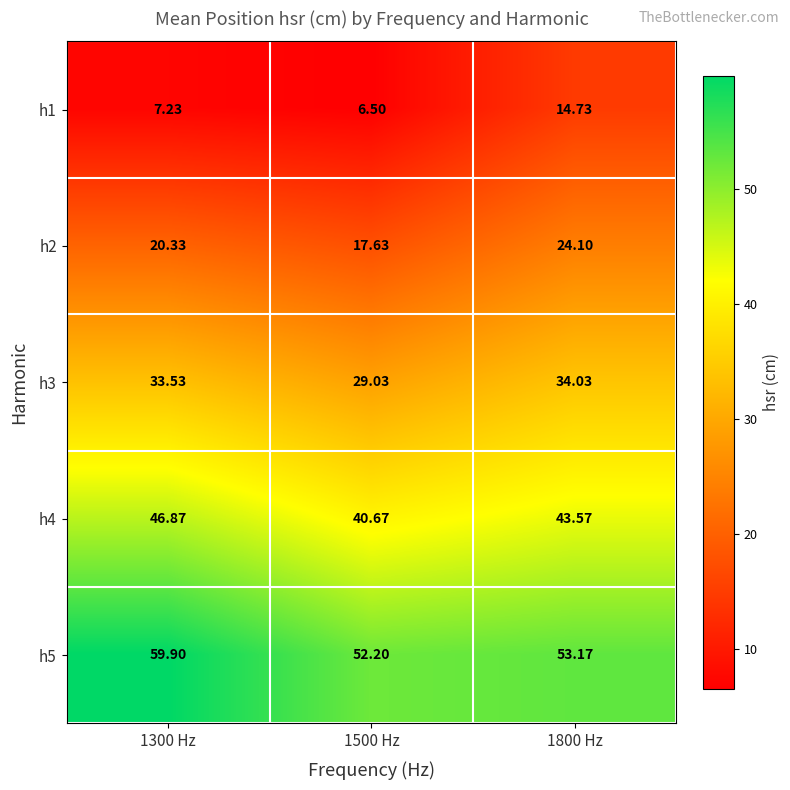

Is the value of h1 at 1800 Hz greater than the value of h2 at 1300 Hz?

No